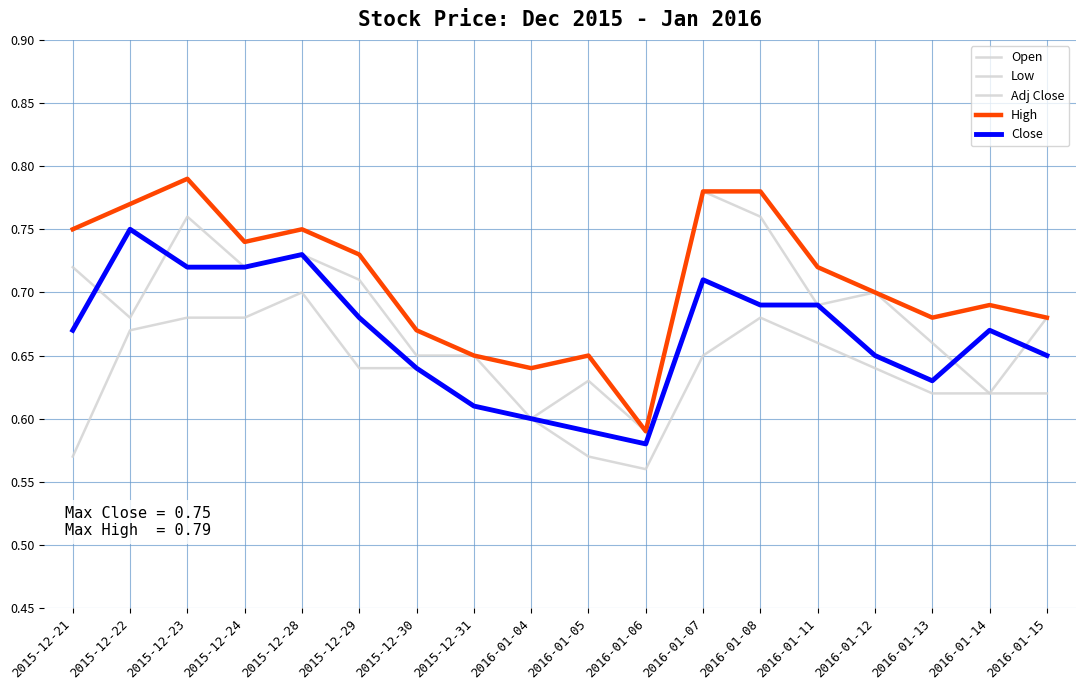

Is this an area chart (filled region under the line)?

No